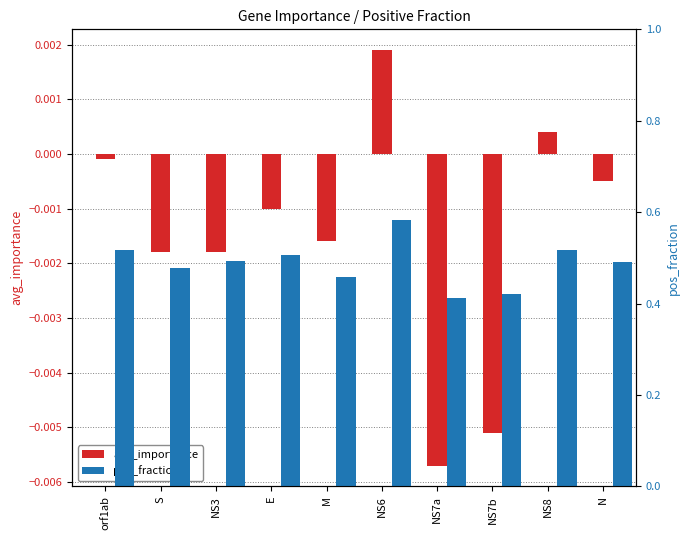

Which series has the largest total across all categories?

pos_fraction